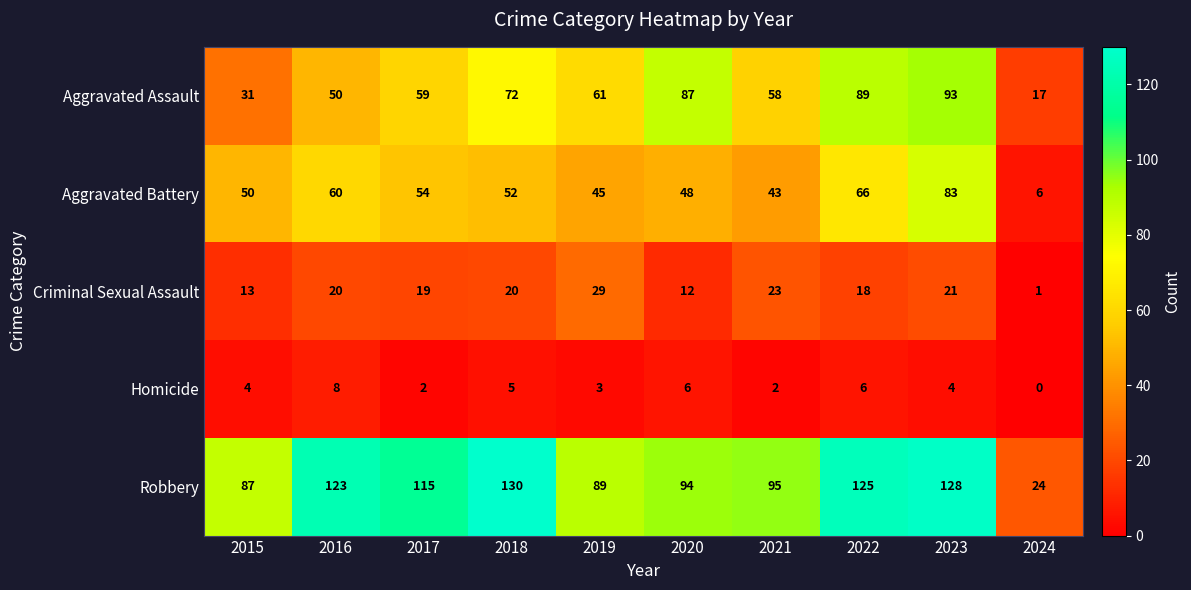

How many series are shown in this chart?

5